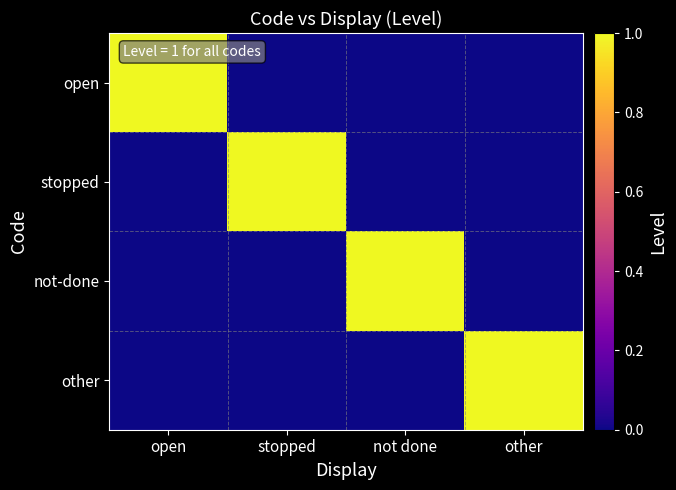

What is the total value across all series at not done?

1